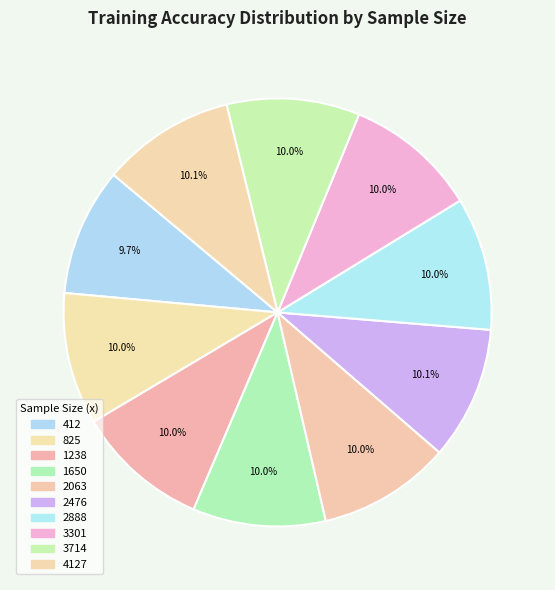

Which category has the smallest portion of the pie?

412